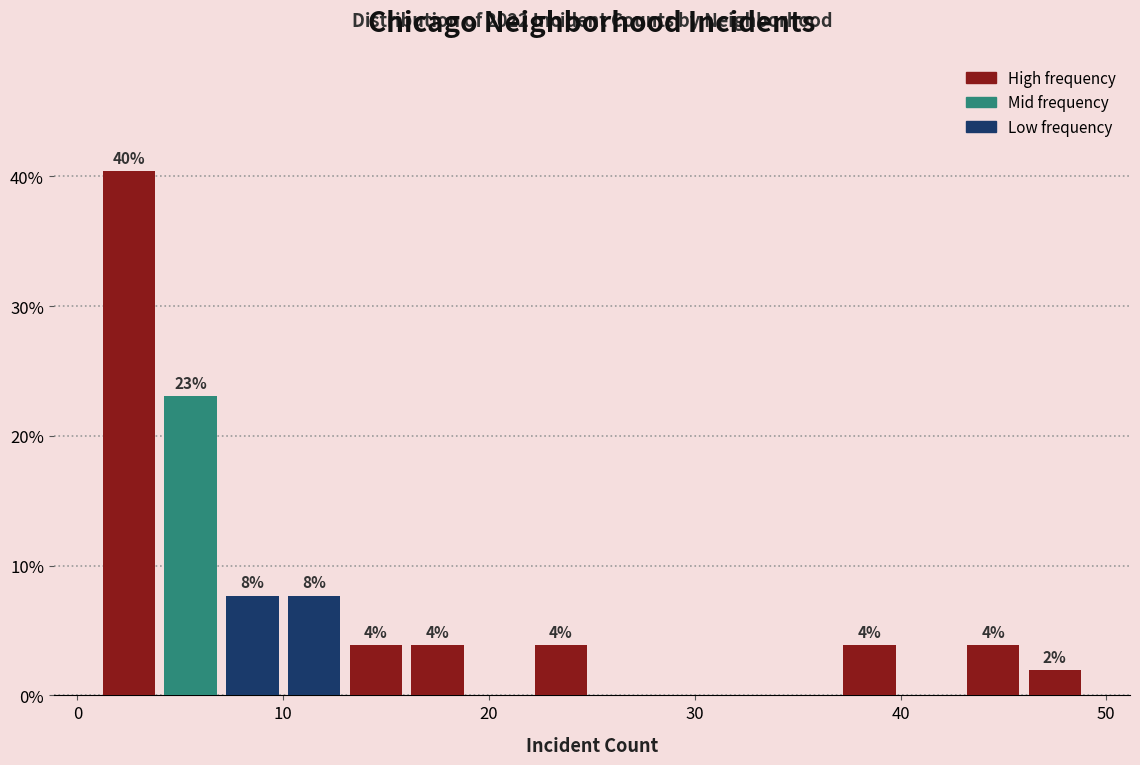

Around what value on the x-axis is the tallest bar? Give the approximate position of its centre, as read against the axis.

3